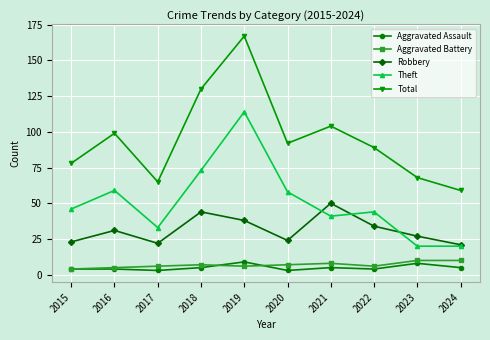

What is the value of the Robbery point at the 3rd from the left?

22